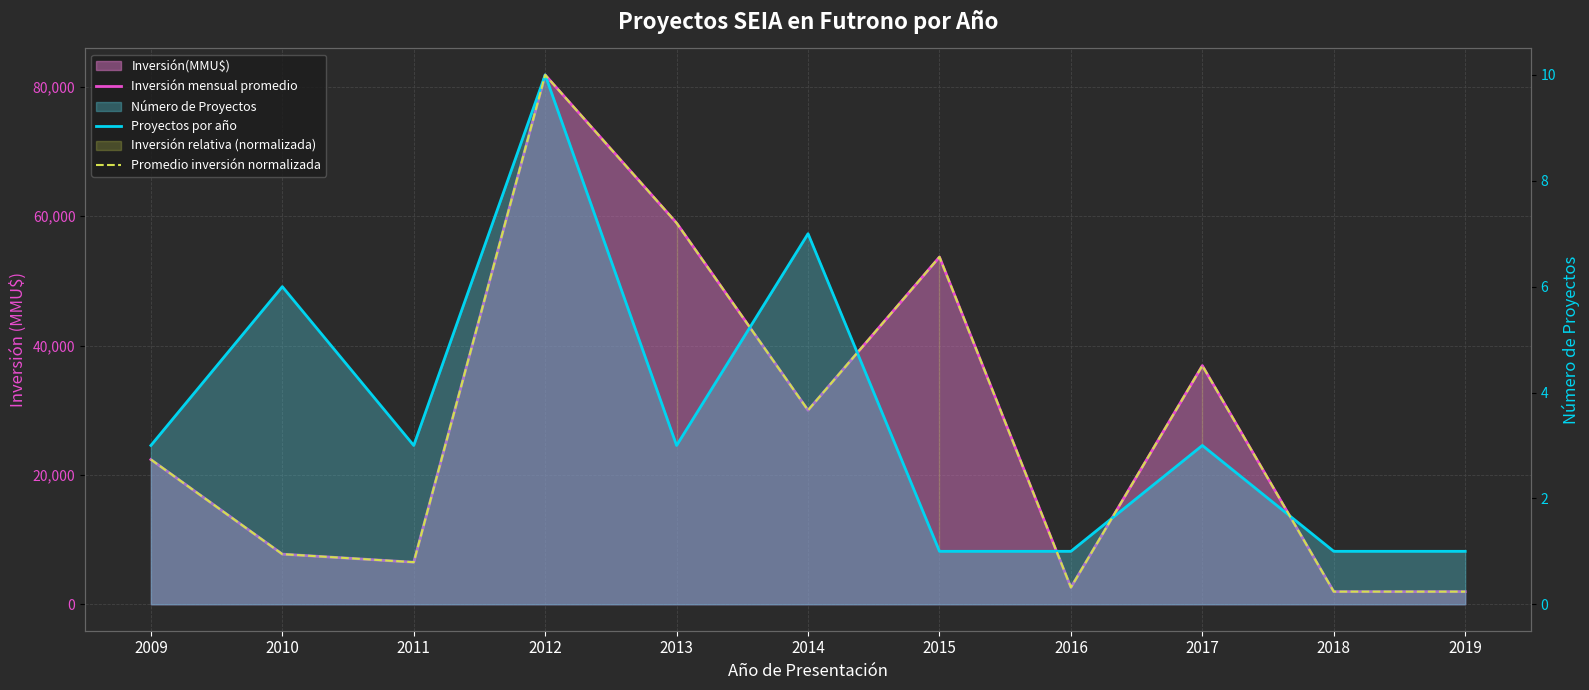

True or false: Promedio inversión normalizada and Inversión mensual promedio intersect in this chart.

False